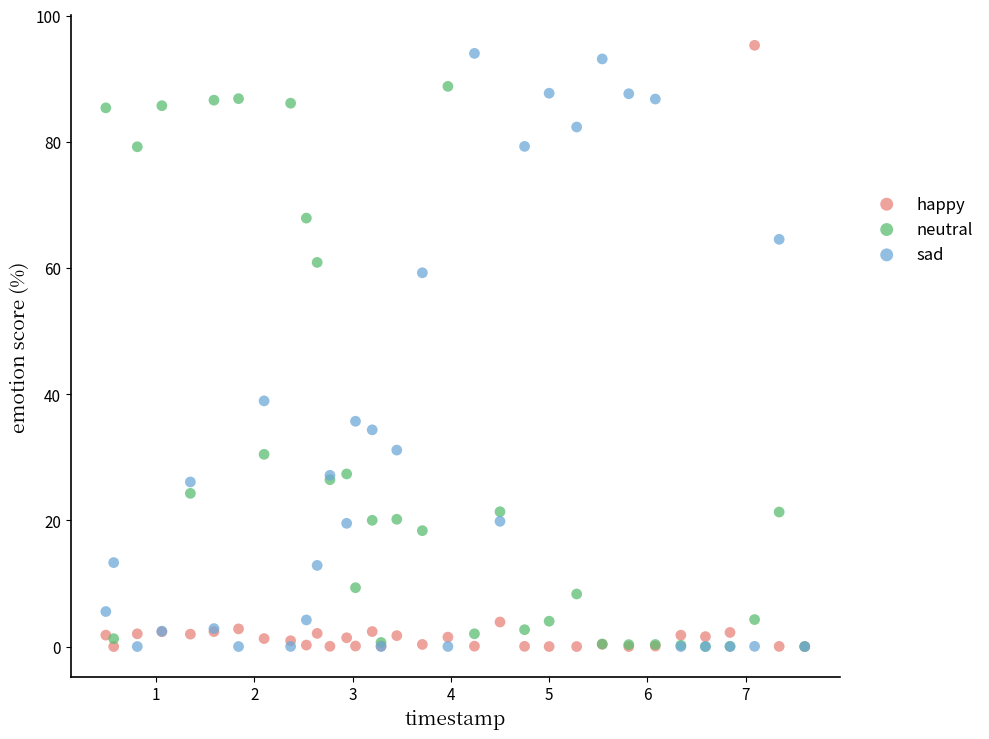

In the neutral series, what Y value is closest to 44?

30.5